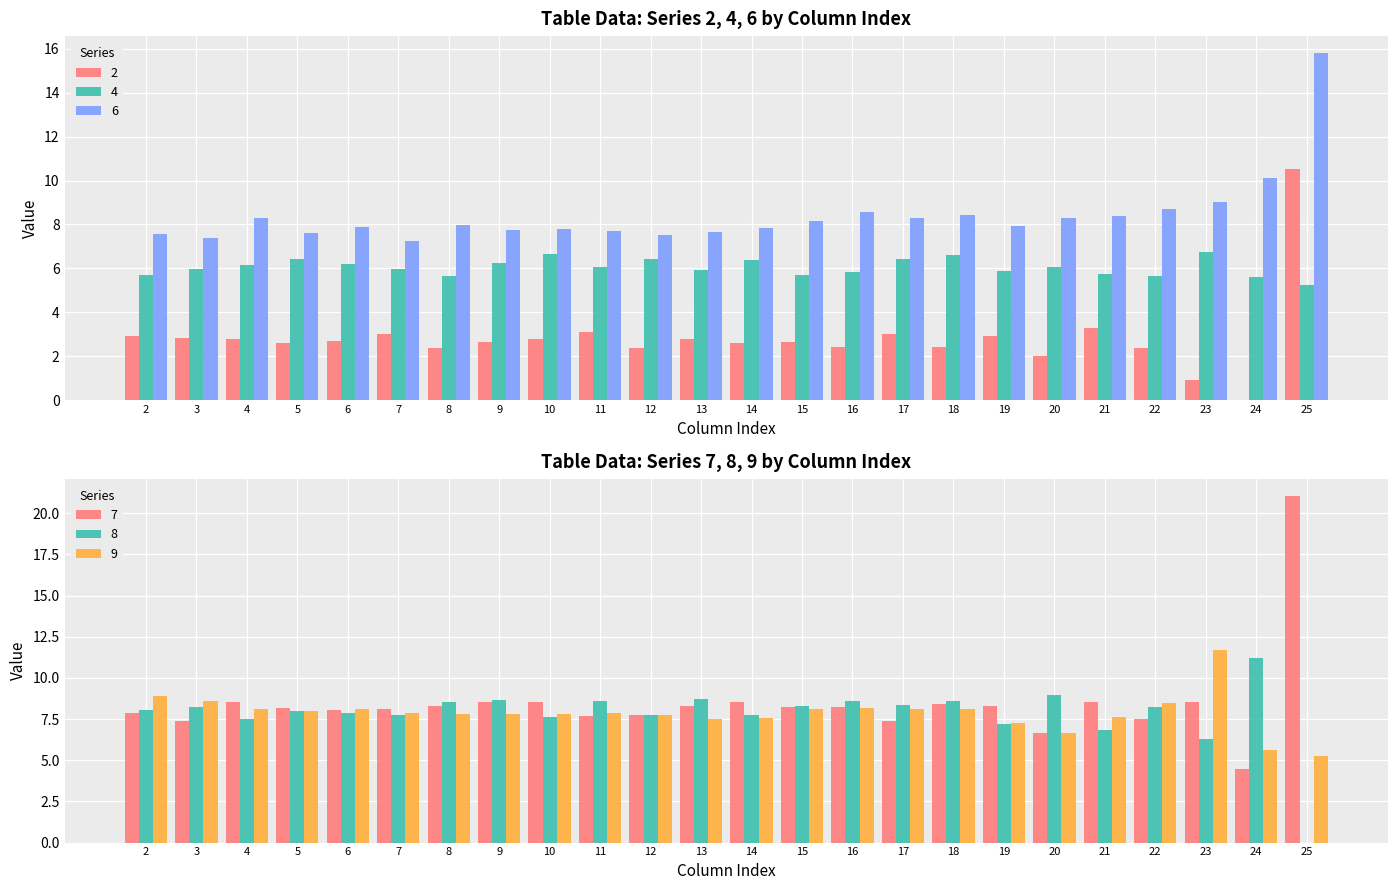

Which category has the lowest value in the 4 series?

25